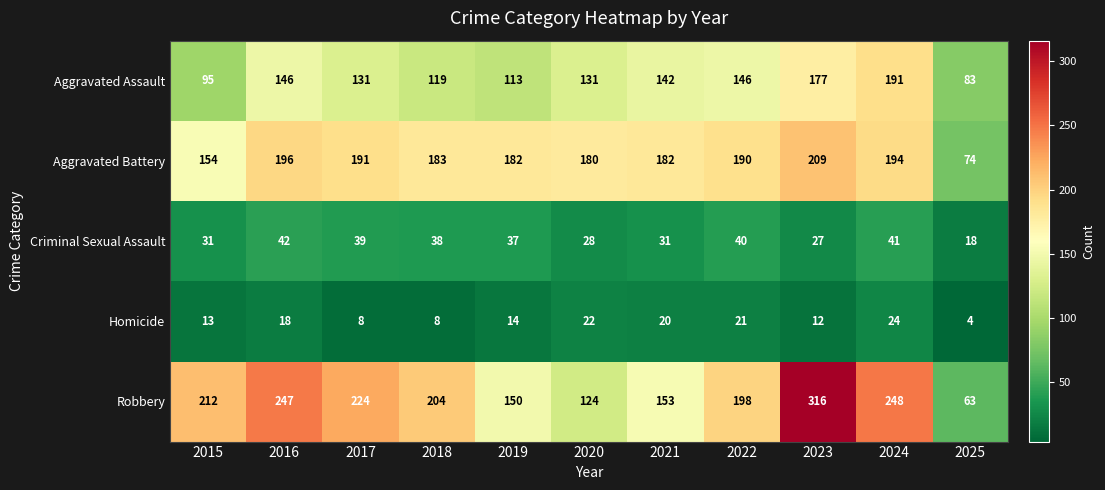

What is the sum of the Robbery values at 2015 and 2023?

528